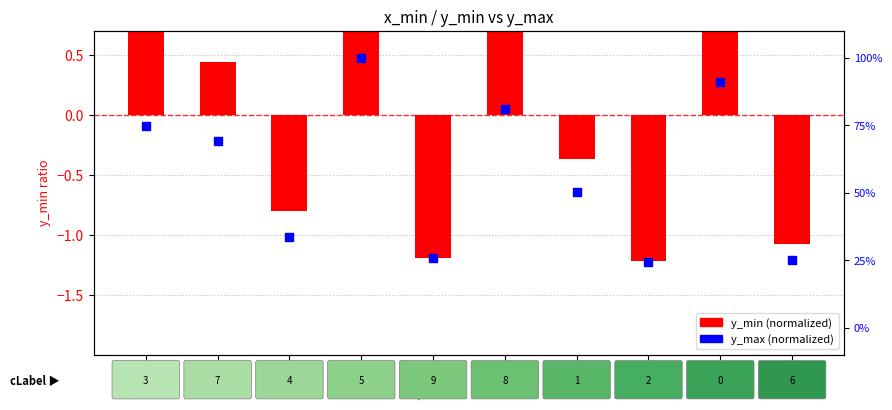

Which series contains the lowest Y value?

y_max (normalized)